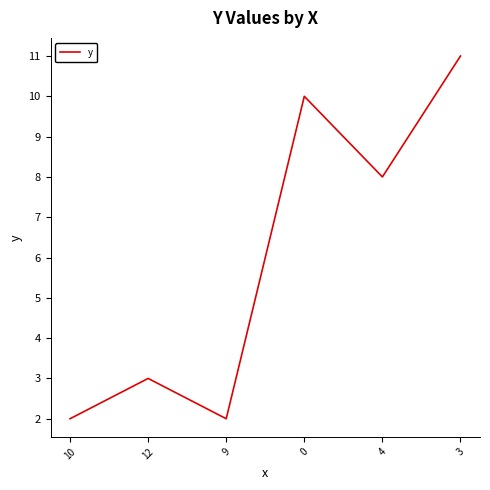

What is the average value?

6